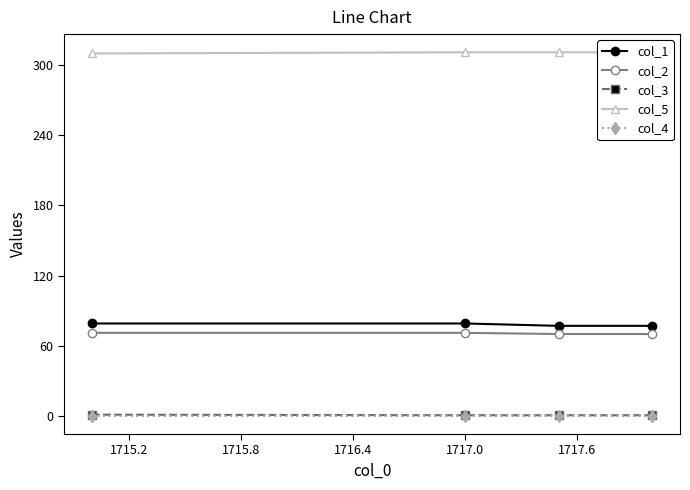

True or false: col_3 has more than 1 interior local peaks.

False